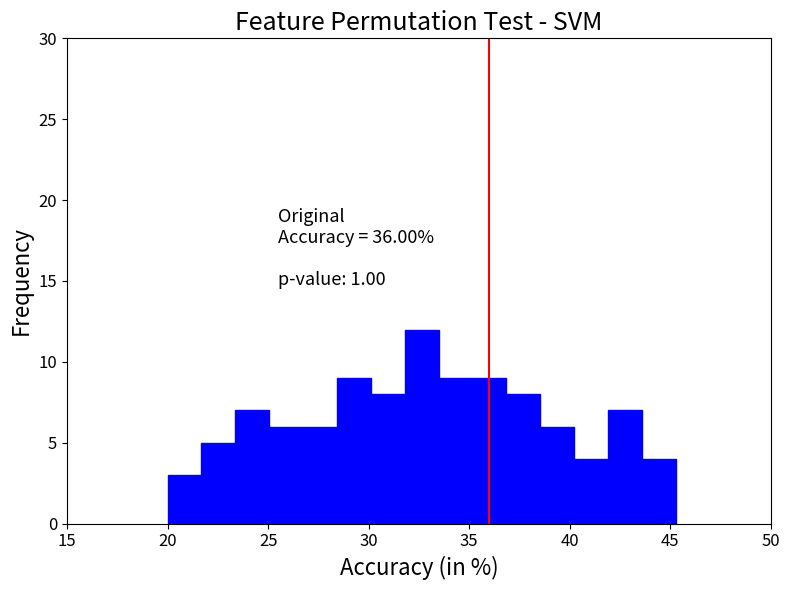

Read against the x-axis, roughly where is the centre of the tallest bar?

32.5